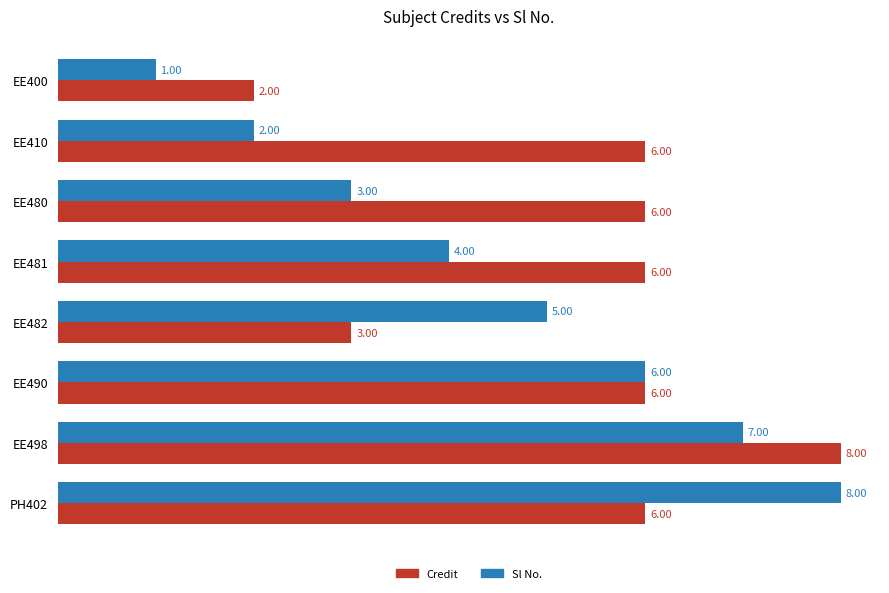

What is the difference between the second highest and minimum values in the Sl No. series?

6